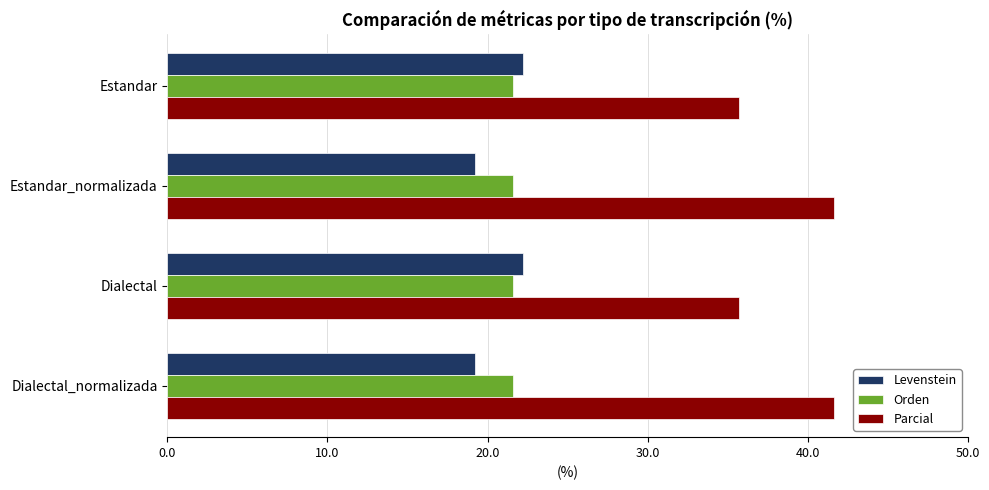

What is the difference between the highest and lowest values at Dialectal_normalizada?

22.4